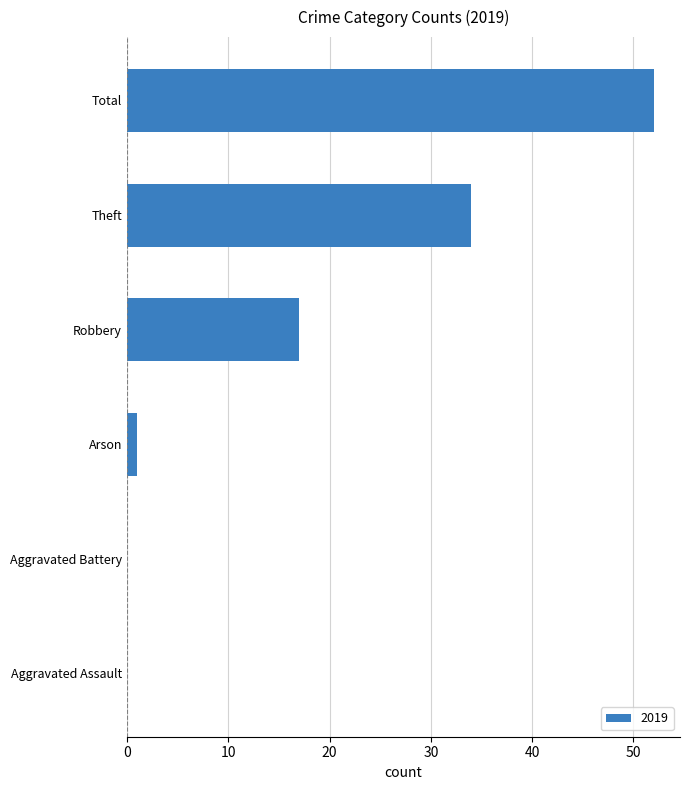

Reading bottom to top, extract all data points from this chart.

Aggravated Assault=0	Aggravated Battery=0	Arson=1	Robbery=17	Theft=34	Total=52